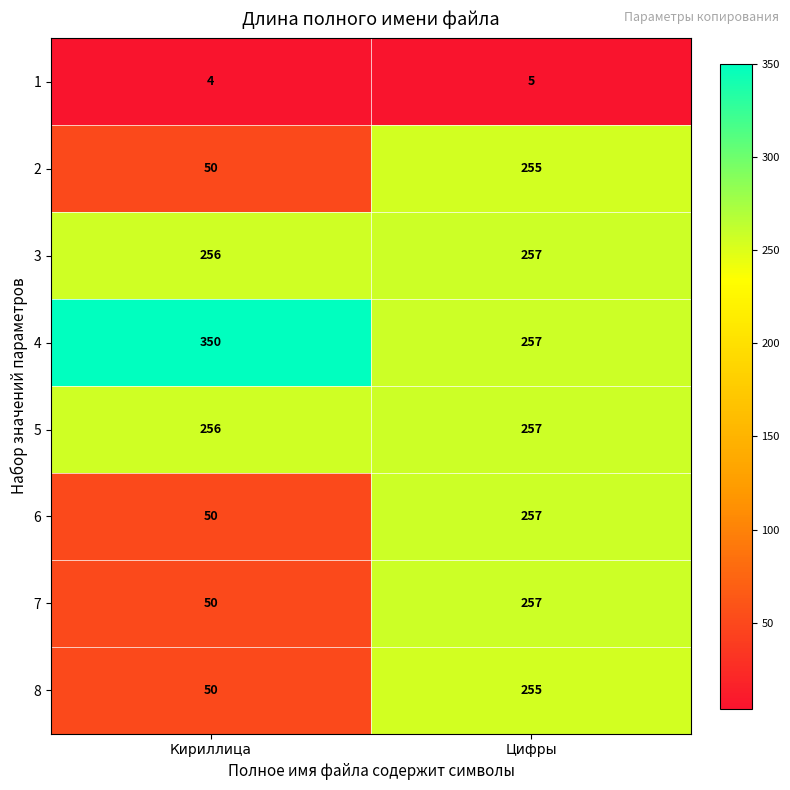

How many distinct data groups are displayed?

8